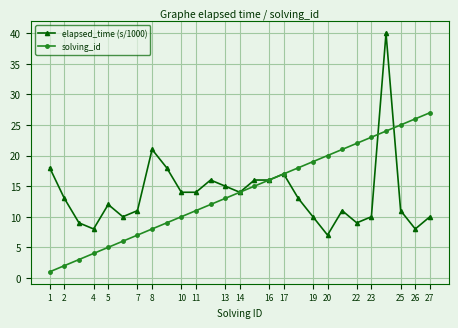

Which series has the widest spread of values?

elapsed_time (s/1000)